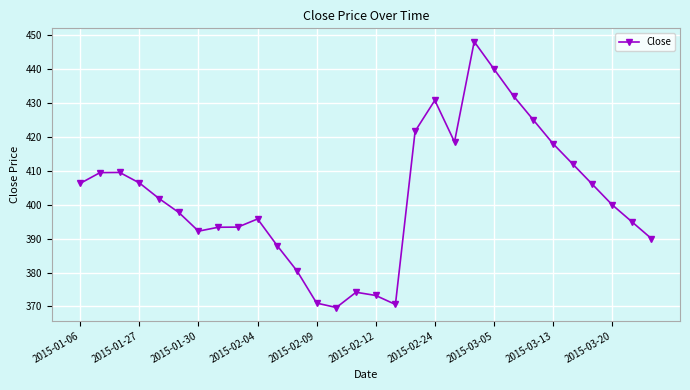

True or false: the data has more than 0 interior local peaks.

True